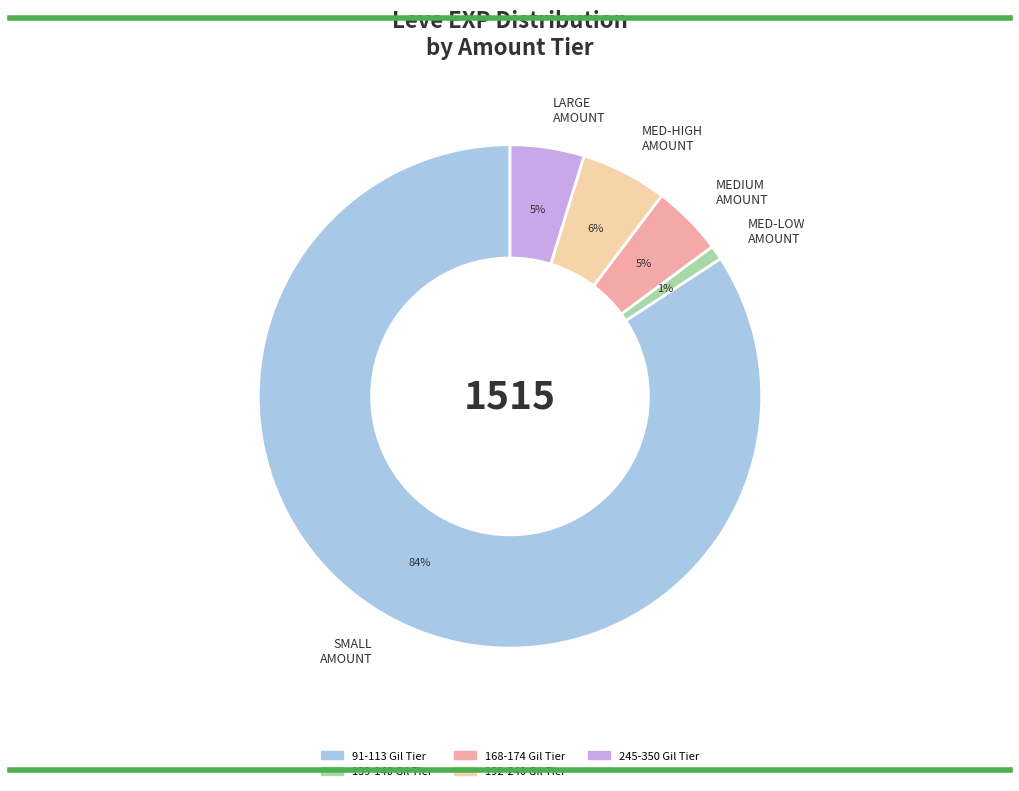

To the nearest percent, what is the difference between the MED-LOW AMOUNT and LARGE AMOUNT slice percentages?

4%